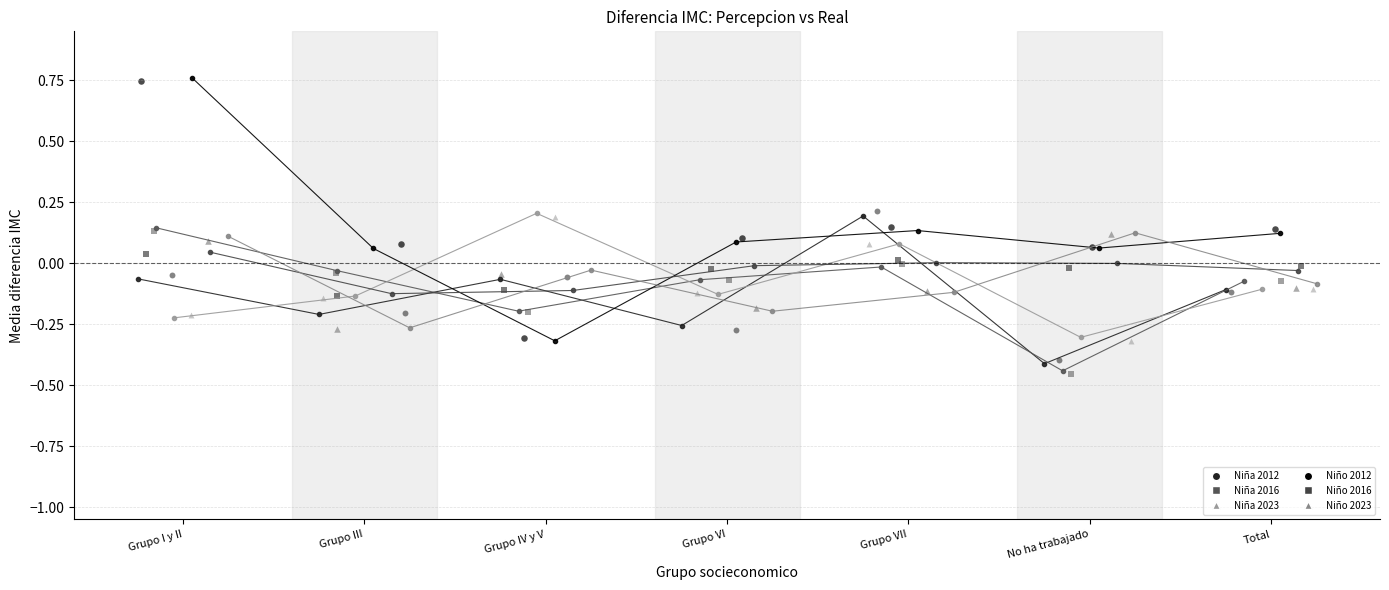

Which series contains the highest Y value?

Niño 2012